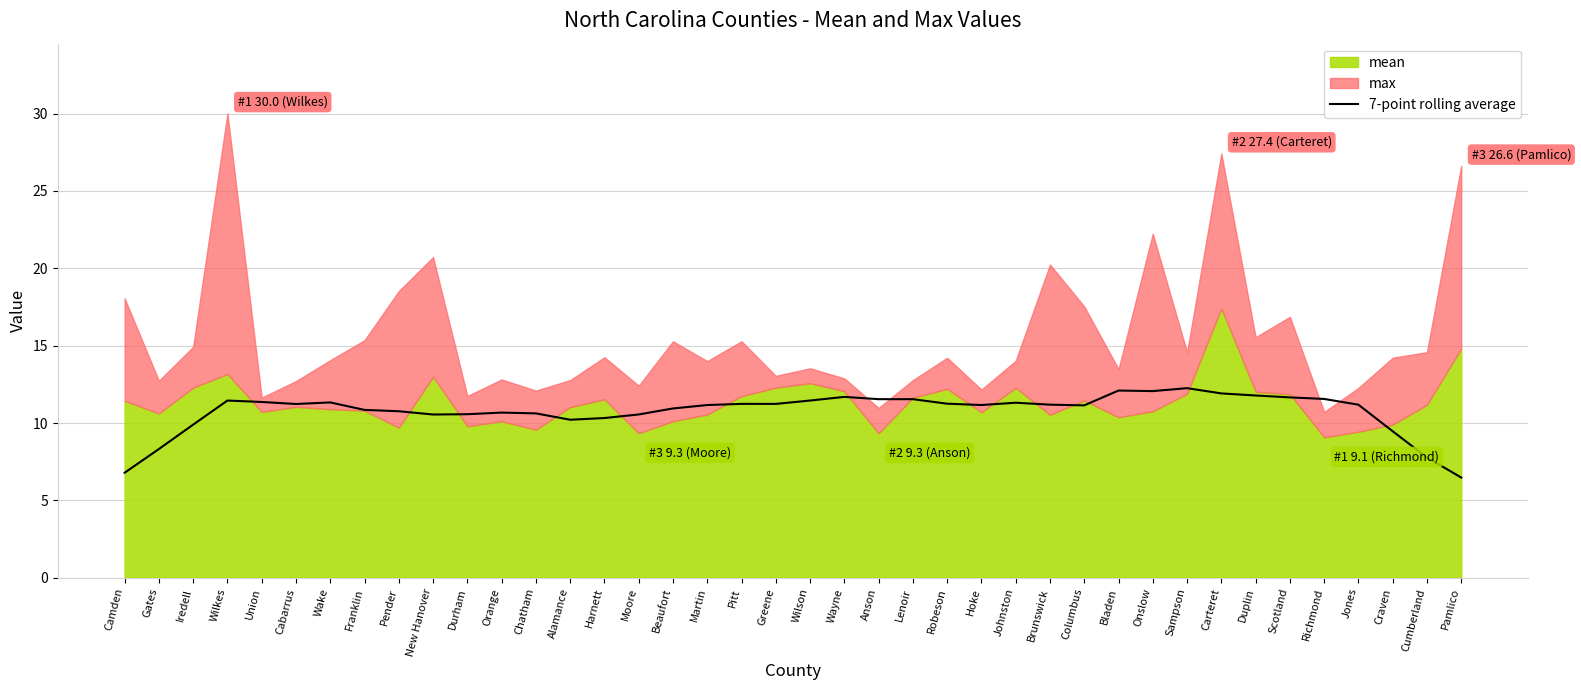

Which label corresponds to the smallest value in the chart?

Pamlico